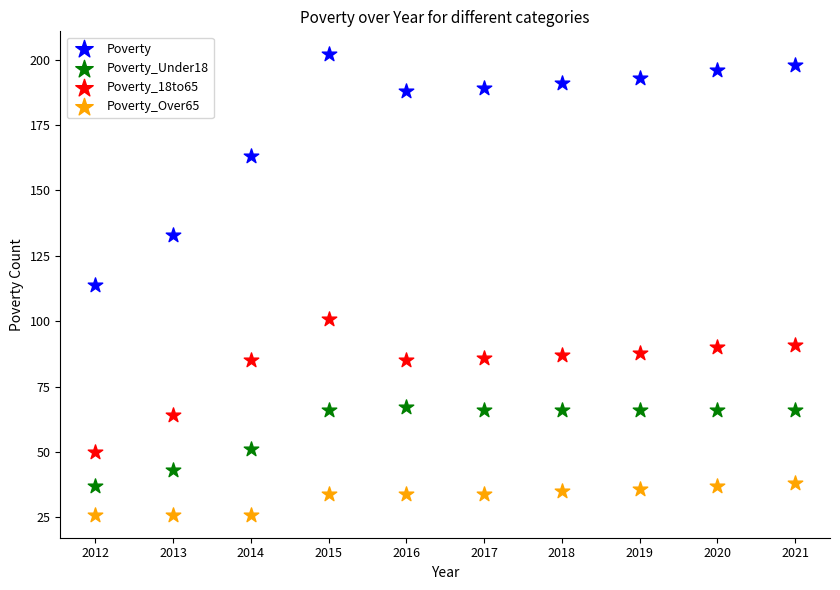

In the Poverty series, what Y value is closest to 158?

163